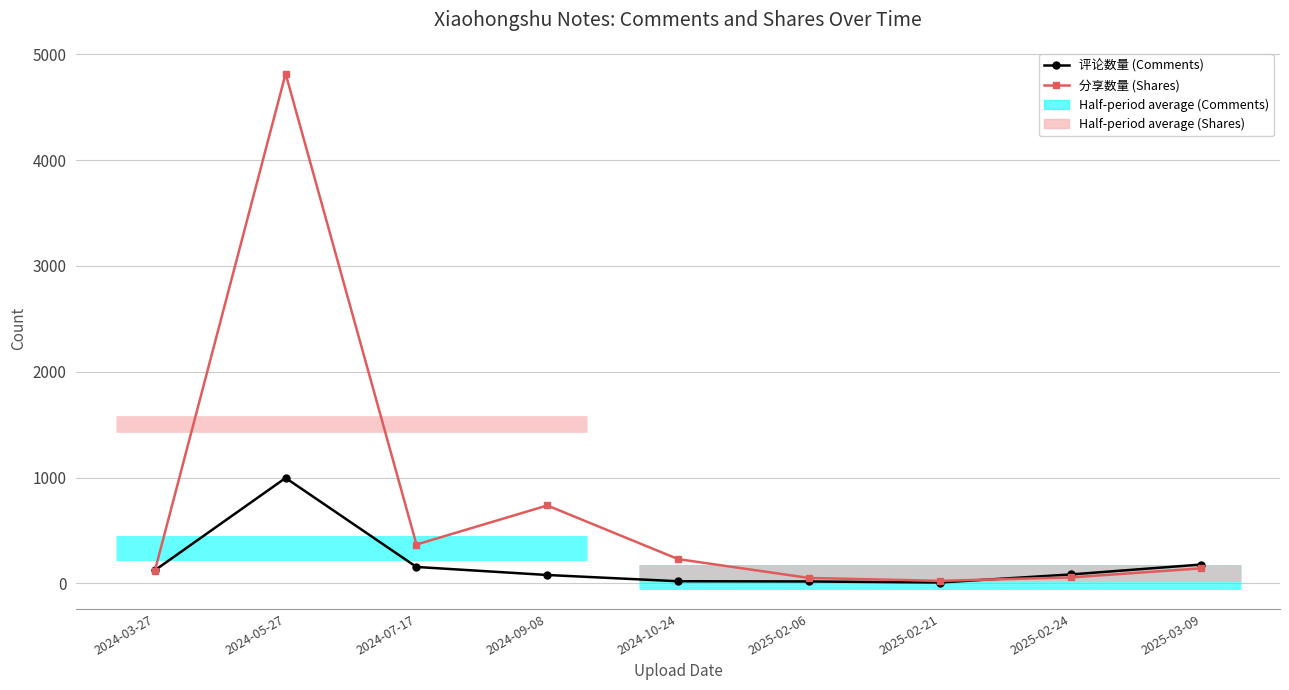

At how many categories does at least one series exceed 3623?

1